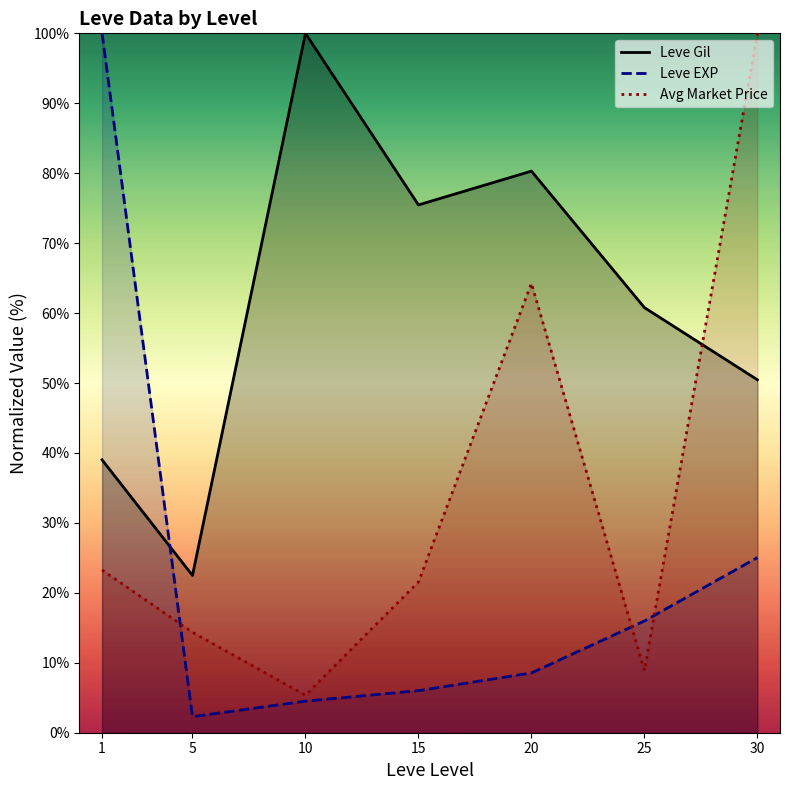

How many interior local peaks does the Leve Gil series have?

2